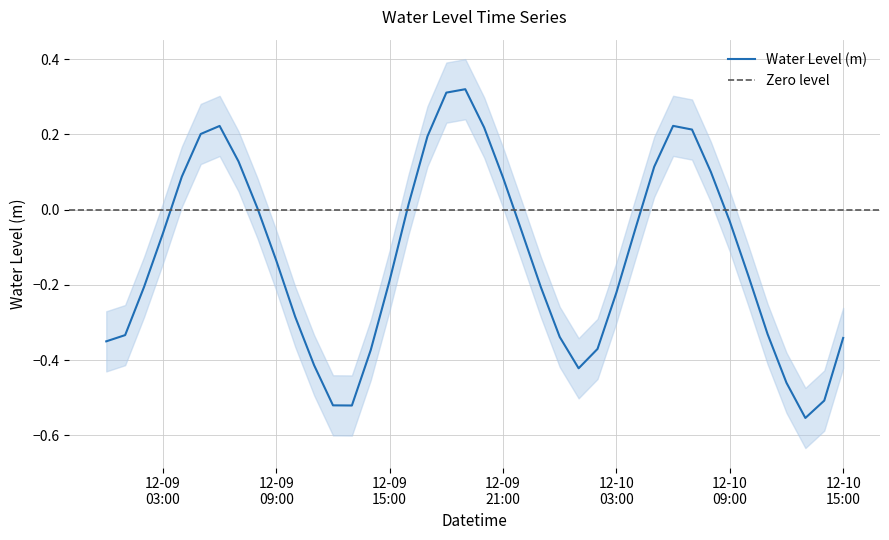

Reading right to left, list all the values displayed in this chart.

-0.3	-0.5	-0.6	-0.5	-0.3	-0.2	-0.0	0.1	0.2	0.2	0.1	-0.1	-0.2	-0.4	-0.4	-0.3	-0.2	-0.1	0.1	0.2	0.3	0.3	0.2	0.0	-0.2	-0.4	-0.5	-0.5	-0.4	-0.3	-0.1	0.0	0.1	0.2	0.2	0.1	-0.1	-0.2	-0.3	-0.4